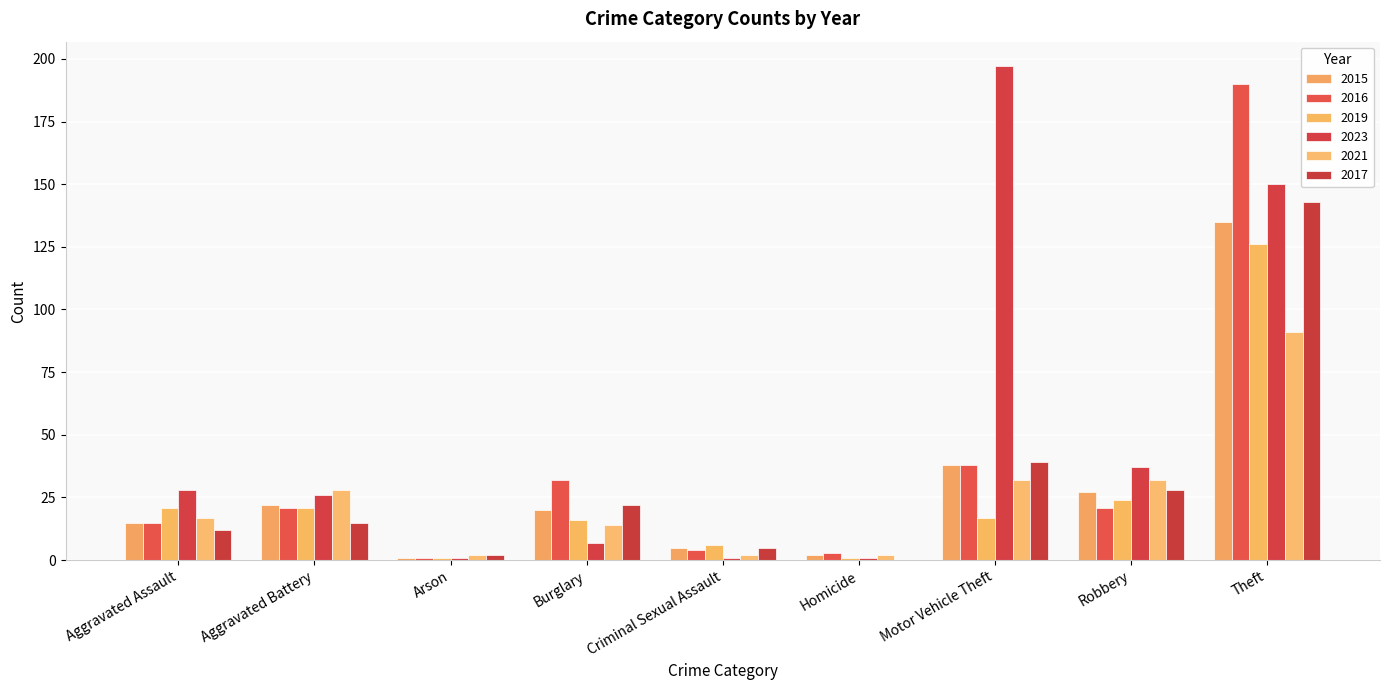

What is the highest value of the 2016 series?

190